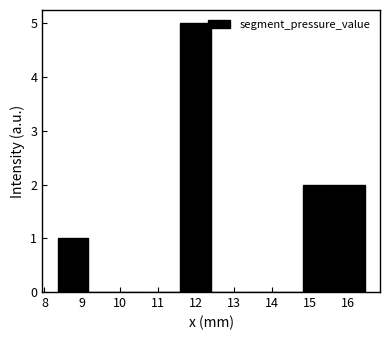

Reading left to right, transcribe this chart: for each bar, give the range it covers on the x-axis and its height. Neither the bar edges nor the heights are printed on the chart, so give them approximately, as read against the axes.

8.3 to 9.2: 1
9.2 to 10.0: 0
10.0 to 10.8: 0
10.8 to 11.6: 0
11.6 to 12.4: 5
12.4 to 13.2: 0
13.2 to 14.0: 0
14.0 to 14.8: 0
14.8 to 15.6: 2
15.6 to 16.4: 2